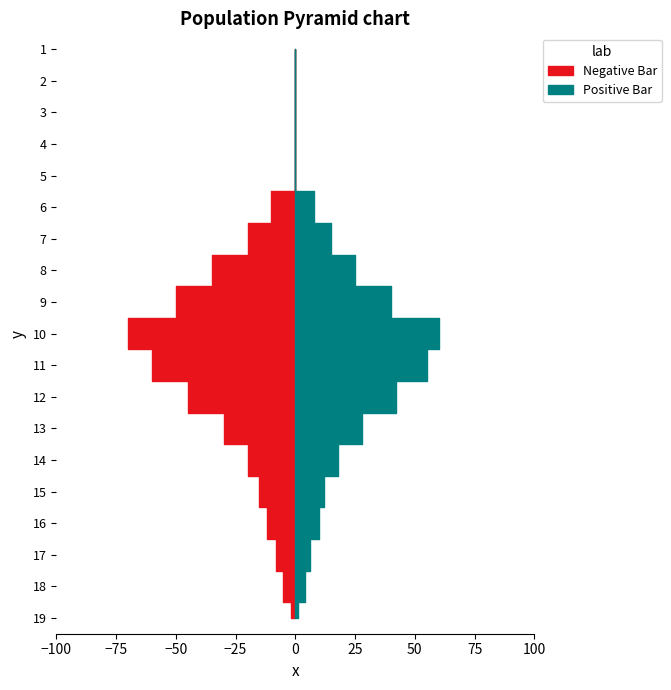

True or false: Positive Bar has a value of 20 at 1.

False